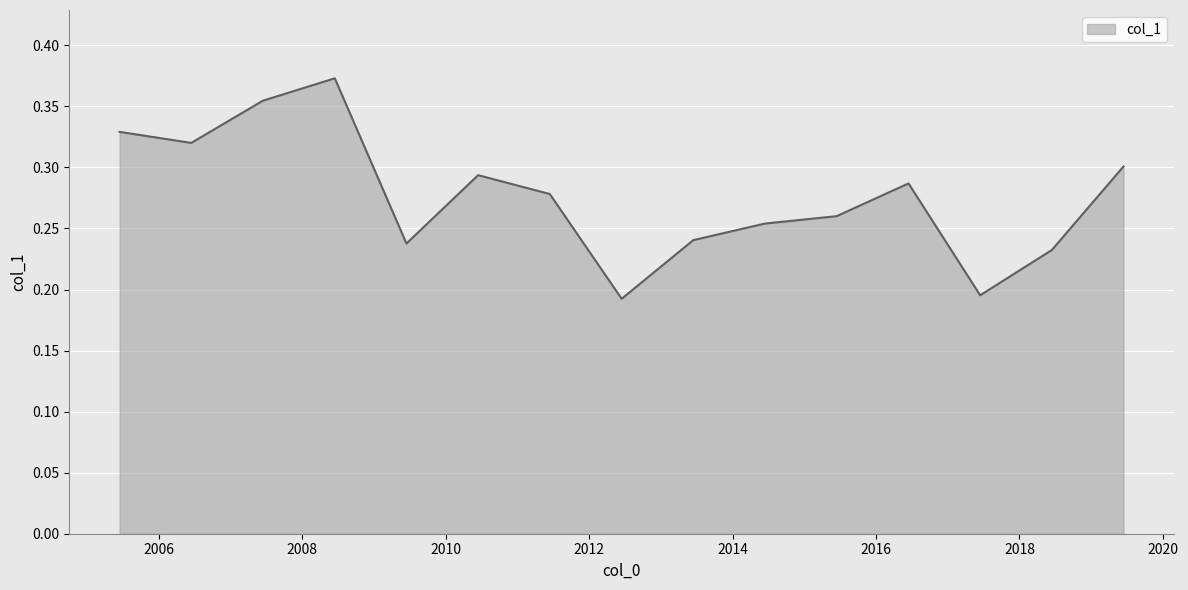

How many lines are shown in the chart?

1